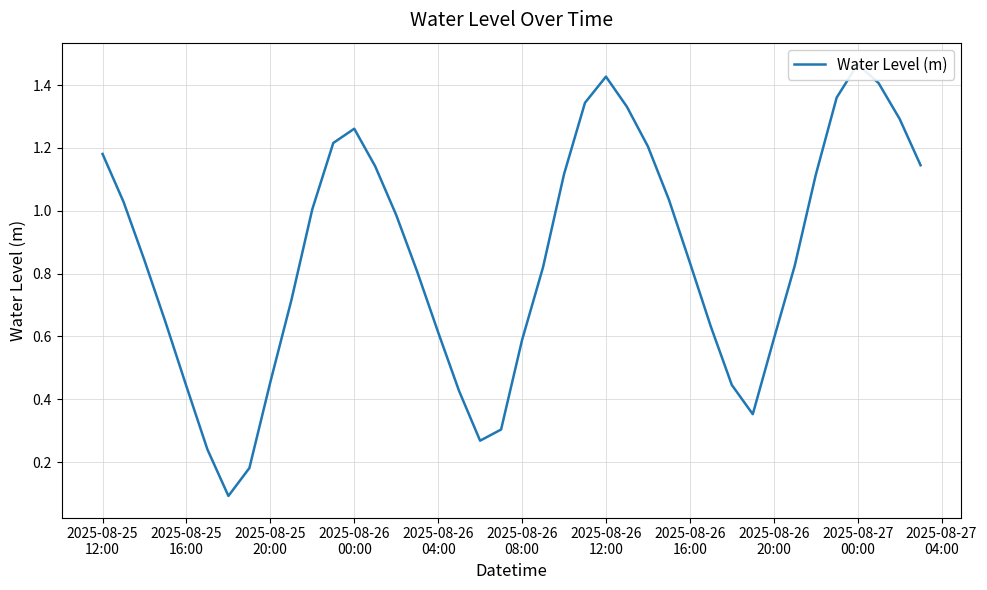

How many points are lower than both their immediate neighbors (excluding endpoints)?

3